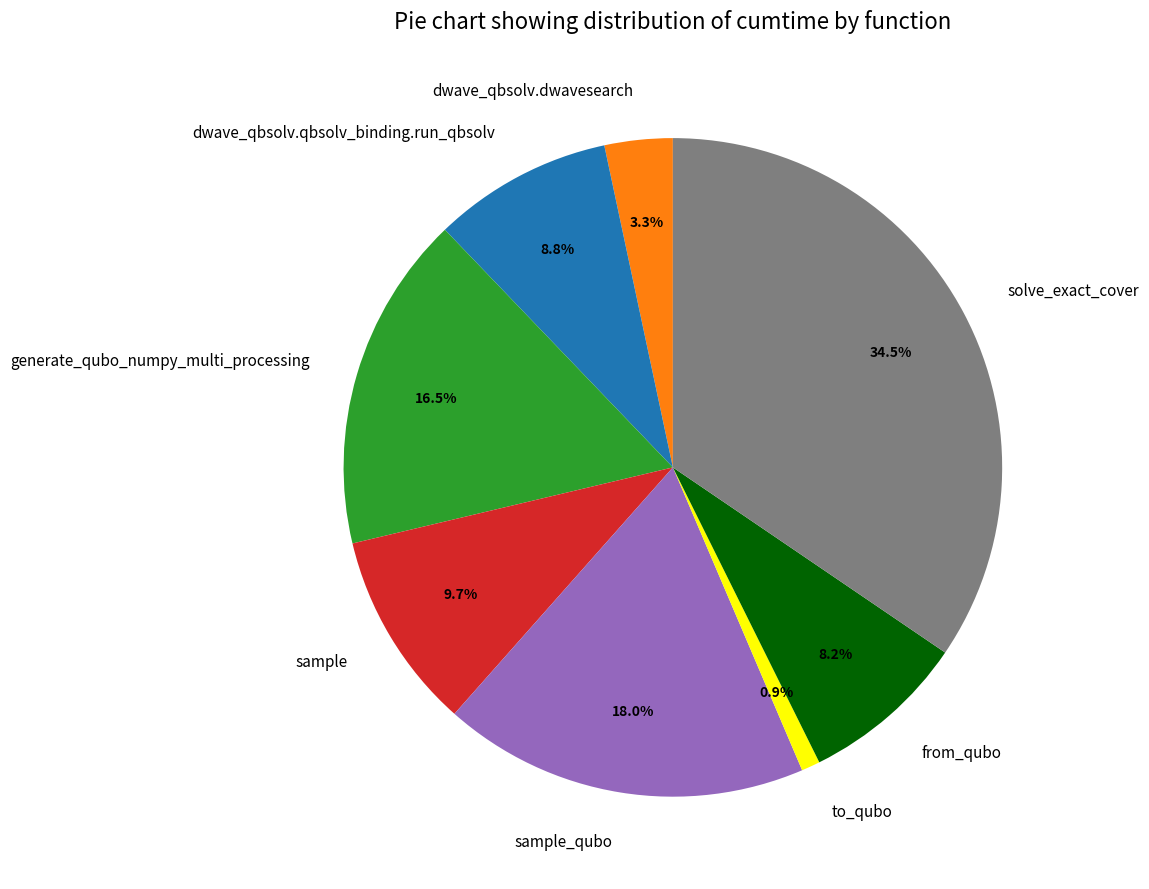

To the nearest percent, what portion does from_qubo represent?

8%